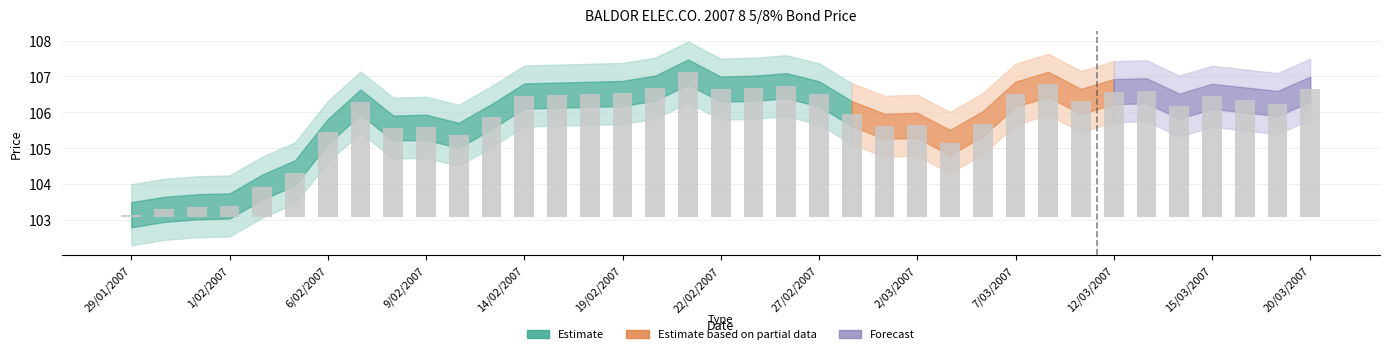

The chart shows a value of 1.0 at 19. True or false?

False